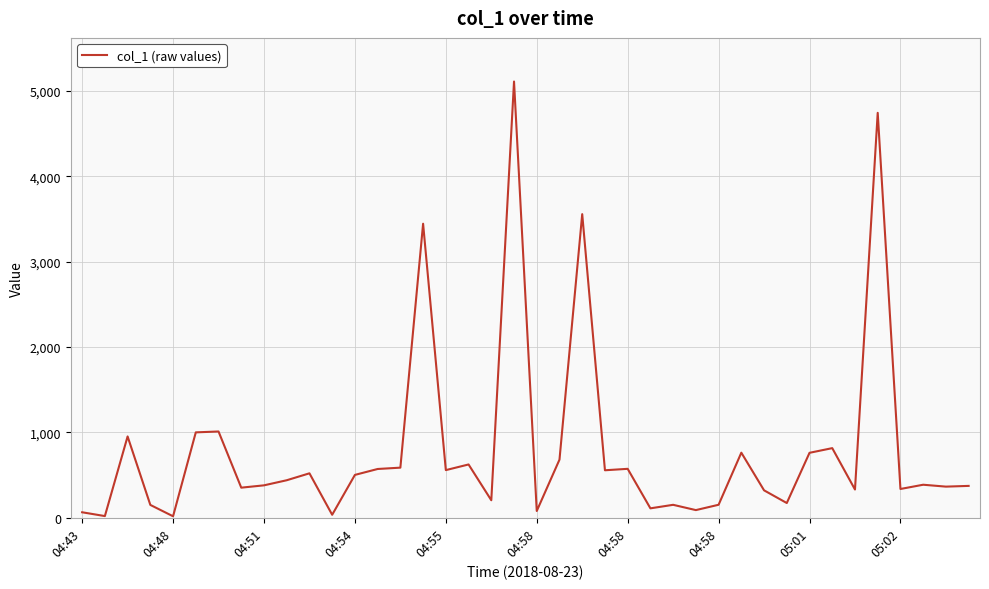

What is the maximum value shown in the chart?

5110.4